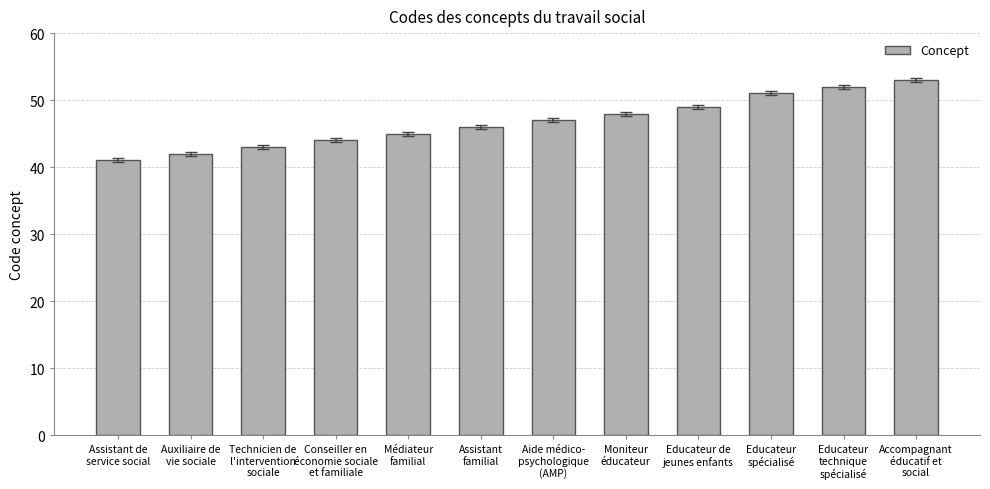

What is the smallest value displayed?

41